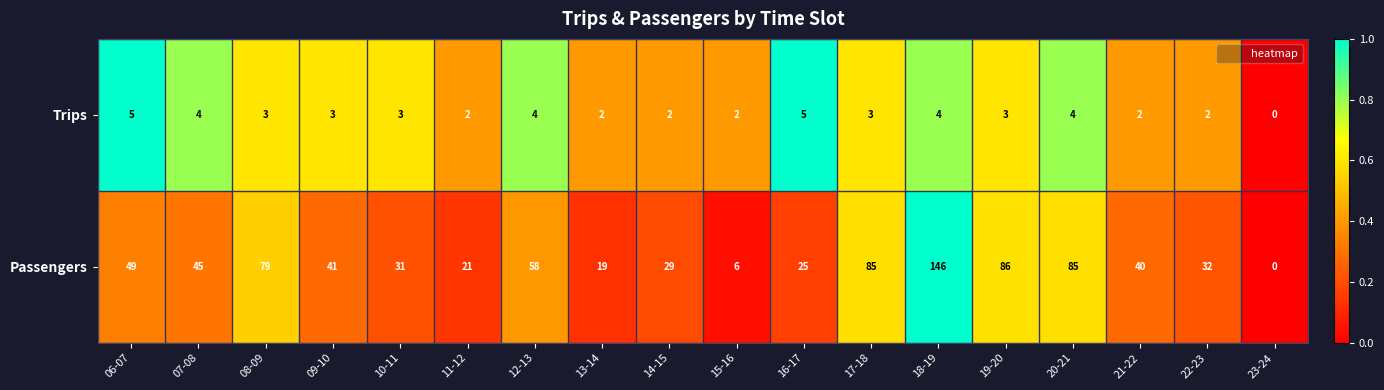

At which category is the sum across all series the highest?

18-19